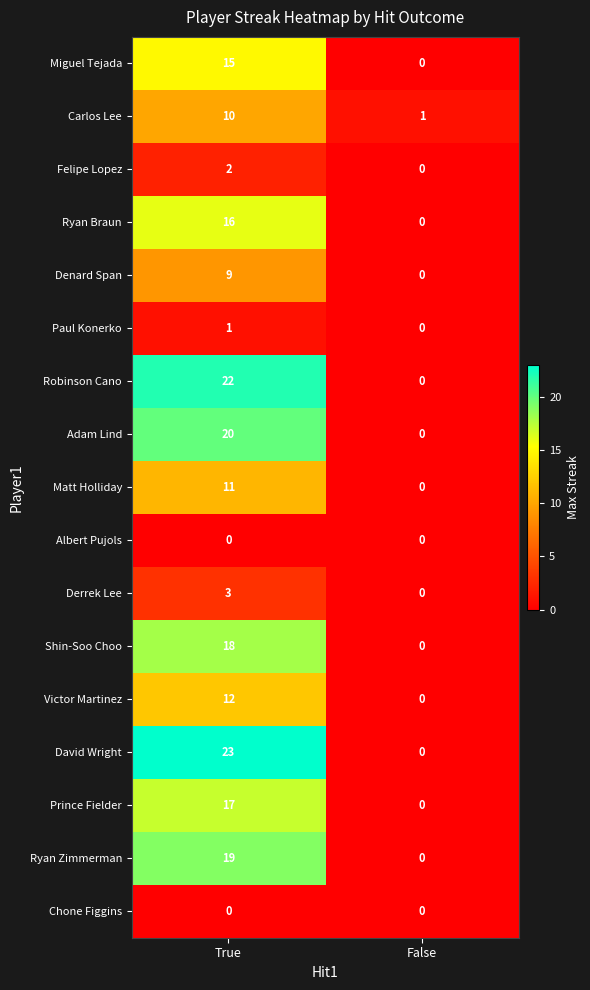

What is the highest value of the Robinson Cano series?

22